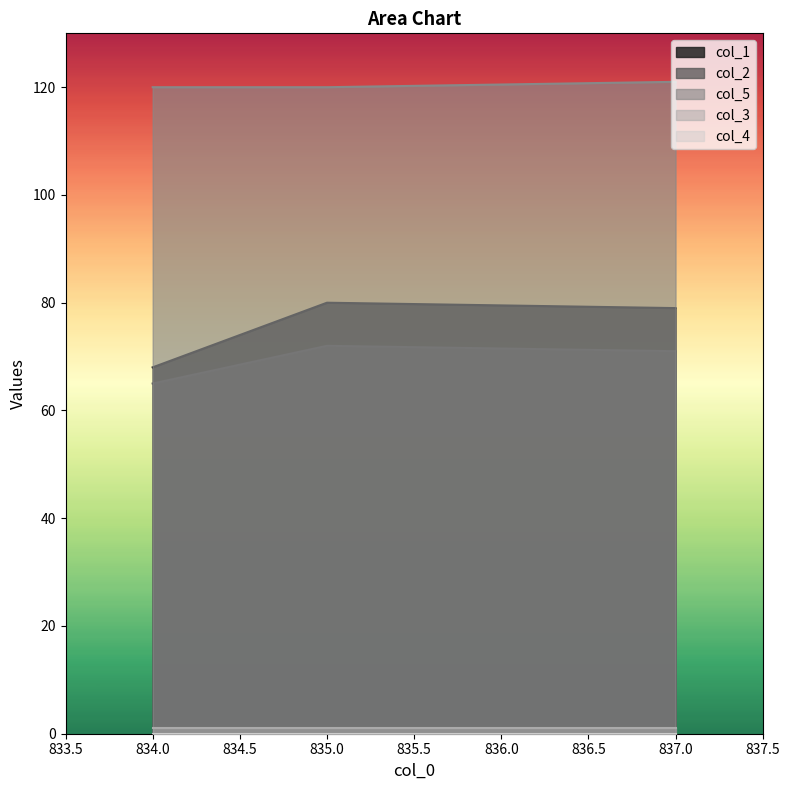

The value of col_1 at 834.0 is 14. True or false?

False